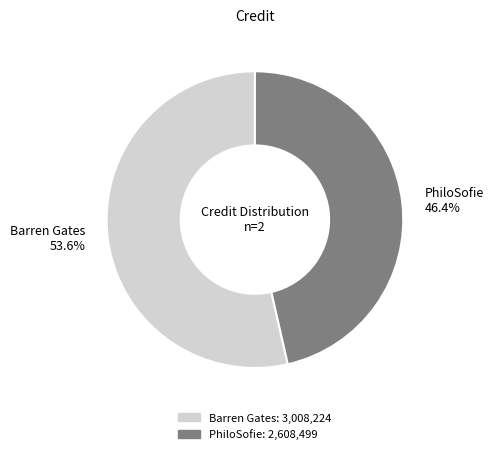

What is the ratio of the value at PhiloSofie to the value at Barren Gates?

0.9